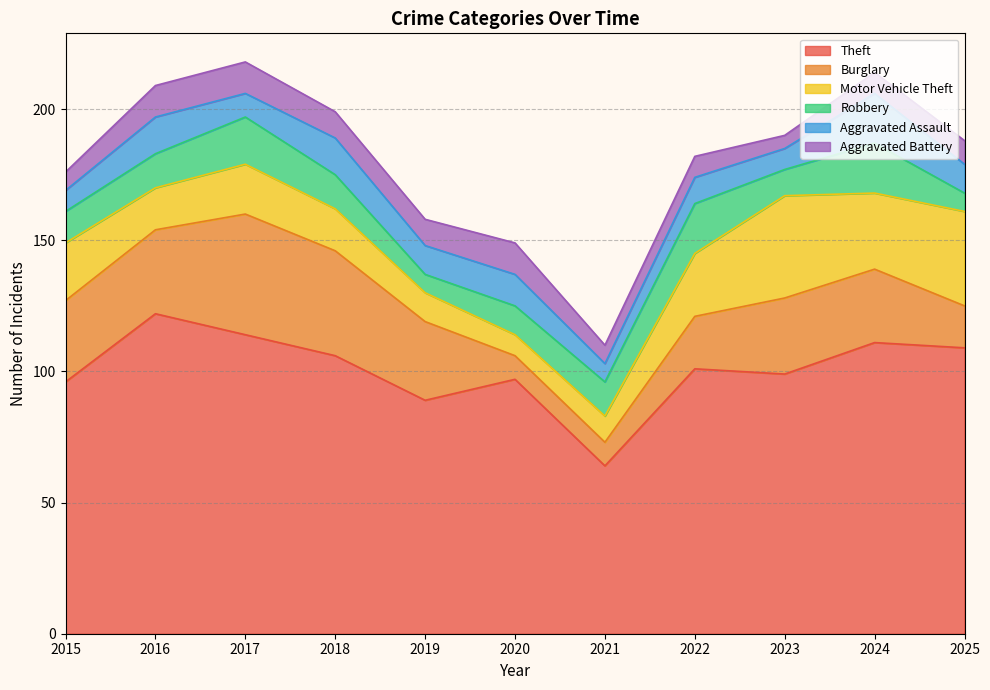

What are all the series names shown in the legend?

Theft, Burglary, Motor Vehicle Theft, Robbery, Aggravated Assault, Aggravated Battery